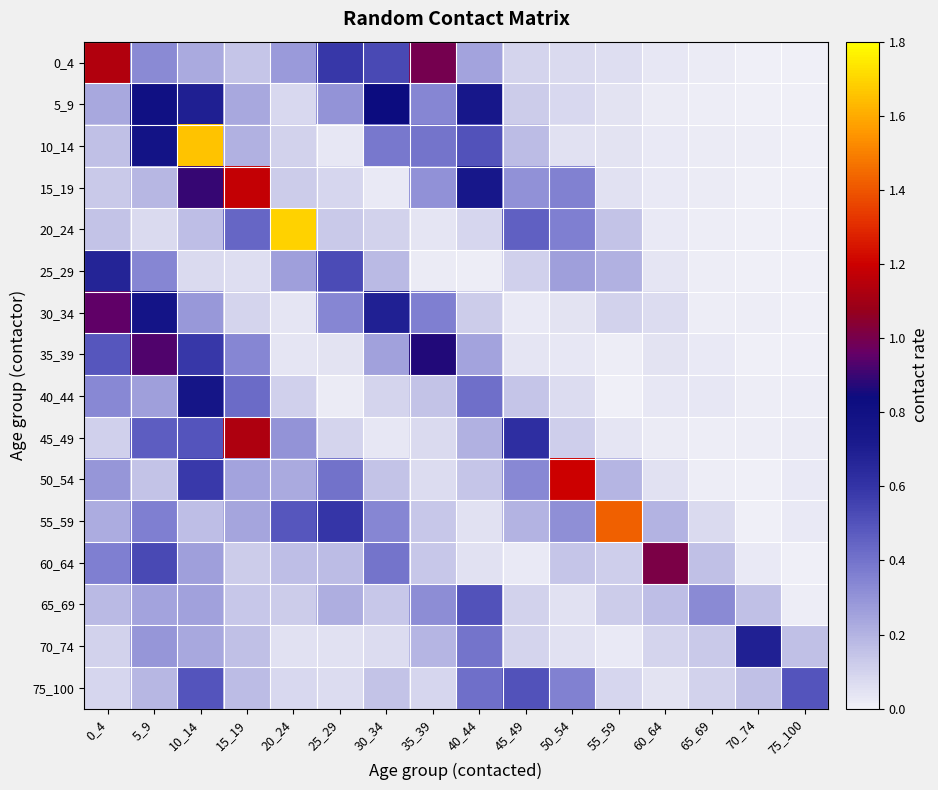

Reading right to left, transcribe all the data shown in this chart.

0_4: 75_100=0.0	70_74=0.0	65_69=0.0	60_64=0.0	55_59=0.1	50_54=0.1	45_49=0.1	40_44=0.2	35_39=1.0	30_34=0.5	25_29=0.6	20_24=0.3	15_19=0.1	10_14=0.2	5_9=0.3	0_4=1.1
5_9: 75_100=0.0	70_74=0.0	65_69=0.0	60_64=0.0	55_59=0.0	50_54=0.1	45_49=0.1	40_44=0.7	35_39=0.3	30_34=0.8	25_29=0.3	20_24=0.1	15_19=0.2	10_14=0.7	5_9=0.8	0_4=0.2
10_14: 75_100=0.0	70_74=0.0	65_69=0.0	60_64=0.0	55_59=0.0	50_54=0.1	45_49=0.2	40_44=0.5	35_39=0.4	30_34=0.4	25_29=0.0	20_24=0.1	15_19=0.2	10_14=1.7	5_9=0.8	0_4=0.2
15_19: 75_100=0.0	70_74=0.0	65_69=0.0	60_64=0.0	55_59=0.1	50_54=0.4	45_49=0.3	40_44=0.7	35_39=0.3	30_34=0.0	25_29=0.1	20_24=0.1	15_19=1.2	10_14=0.9	5_9=0.2	0_4=0.1
20_24: 75_100=0.0	70_74=0.0	65_69=0.0	60_64=0.0	55_59=0.2	50_54=0.4	45_49=0.5	40_44=0.1	35_39=0.0	30_34=0.1	25_29=0.1	20_24=1.7	15_19=0.4	10_14=0.2	5_9=0.1	0_4=0.2
25_29: 75_100=0.0	70_74=0.0	65_69=0.0	60_64=0.0	55_59=0.2	50_54=0.3	45_49=0.1	40_44=0.0	35_39=0.0	30_34=0.2	25_29=0.5	20_24=0.3	15_19=0.1	10_14=0.1	5_9=0.3	0_4=0.7
30_34: 75_100=0.0	70_74=0.0	65_69=0.0	60_64=0.1	55_59=0.1	50_54=0.0	45_49=0.0	40_44=0.1	35_39=0.4	30_34=0.7	25_29=0.3	20_24=0.0	15_19=0.1	10_14=0.3	5_9=0.8	0_4=1.0
35_39: 75_100=0.0	70_74=0.0	65_69=0.0	60_64=0.0	55_59=0.0	50_54=0.0	45_49=0.0	40_44=0.3	35_39=0.9	30_34=0.3	25_29=0.0	20_24=0.0	15_19=0.3	10_14=0.6	5_9=0.9	0_4=0.5
40_44: 75_100=0.0	70_74=0.0	65_69=0.0	60_64=0.0	55_59=0.0	50_54=0.1	45_49=0.1	40_44=0.4	35_39=0.1	30_34=0.1	25_29=0.0	20_24=0.1	15_19=0.4	10_14=0.8	5_9=0.3	0_4=0.3
45_49: 75_100=0.0	70_74=0.0	65_69=0.0	60_64=0.0	55_59=0.0	50_54=0.1	45_49=0.6	40_44=0.2	35_39=0.1	30_34=0.0	25_29=0.1	20_24=0.3	15_19=1.1	10_14=0.5	5_9=0.5	0_4=0.1
50_54: 75_100=0.0	70_74=0.0	65_69=0.0	60_64=0.1	55_59=0.2	50_54=1.2	45_49=0.3	40_44=0.1	35_39=0.1	30_34=0.1	25_29=0.4	20_24=0.2	15_19=0.2	10_14=0.6	5_9=0.2	0_4=0.3
55_59: 75_100=0.0	70_74=0.0	65_69=0.1	60_64=0.2	55_59=1.4	50_54=0.3	45_49=0.2	40_44=0.1	35_39=0.1	30_34=0.3	25_29=0.6	20_24=0.5	15_19=0.2	10_14=0.2	5_9=0.4	0_4=0.2
60_64: 75_100=0.0	70_74=0.0	65_69=0.2	60_64=1.0	55_59=0.1	50_54=0.1	45_49=0.0	40_44=0.1	35_39=0.1	30_34=0.4	25_29=0.2	20_24=0.2	15_19=0.1	10_14=0.3	5_9=0.5	0_4=0.4
65_69: 75_100=0.0	70_74=0.2	65_69=0.3	60_64=0.2	55_59=0.1	50_54=0.1	45_49=0.1	40_44=0.5	35_39=0.3	30_34=0.1	25_29=0.2	20_24=0.1	15_19=0.1	10_14=0.3	5_9=0.2	0_4=0.2
70_74: 75_100=0.2	70_74=0.7	65_69=0.1	60_64=0.1	55_59=0.0	50_54=0.1	45_49=0.1	40_44=0.4	35_39=0.2	30_34=0.1	25_29=0.1	20_24=0.1	15_19=0.2	10_14=0.2	5_9=0.3	0_4=0.1
75_100: 75_100=0.5	70_74=0.2	65_69=0.1	60_64=0.0	55_59=0.1	50_54=0.4	45_49=0.5	40_44=0.4	35_39=0.1	30_34=0.2	25_29=0.1	20_24=0.1	15_19=0.2	10_14=0.5	5_9=0.2	0_4=0.1